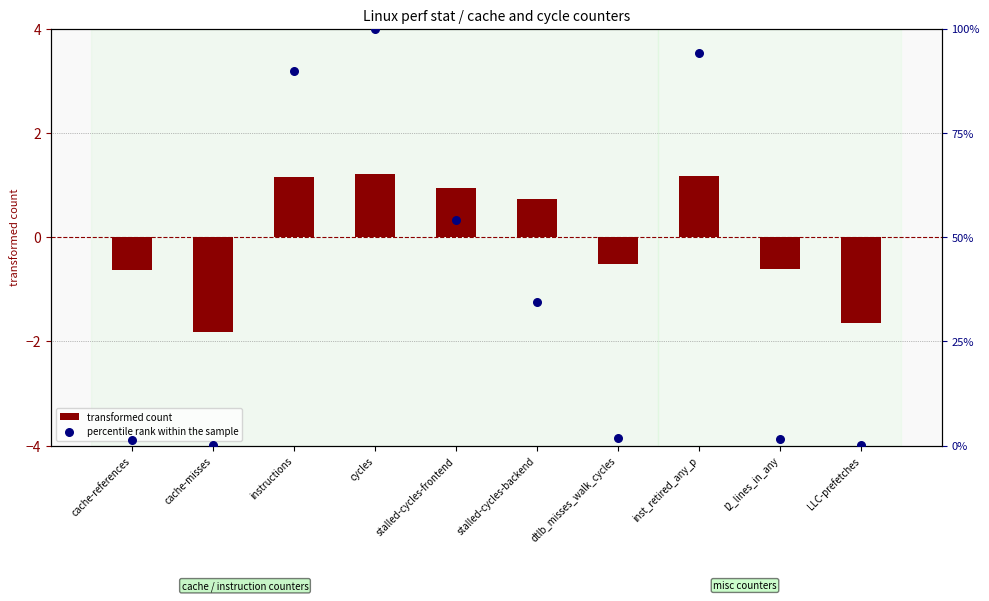

Is the value of percentile rank within the sample at instructions greater than the value of transformed count at stalled-cycles-backend?

Yes